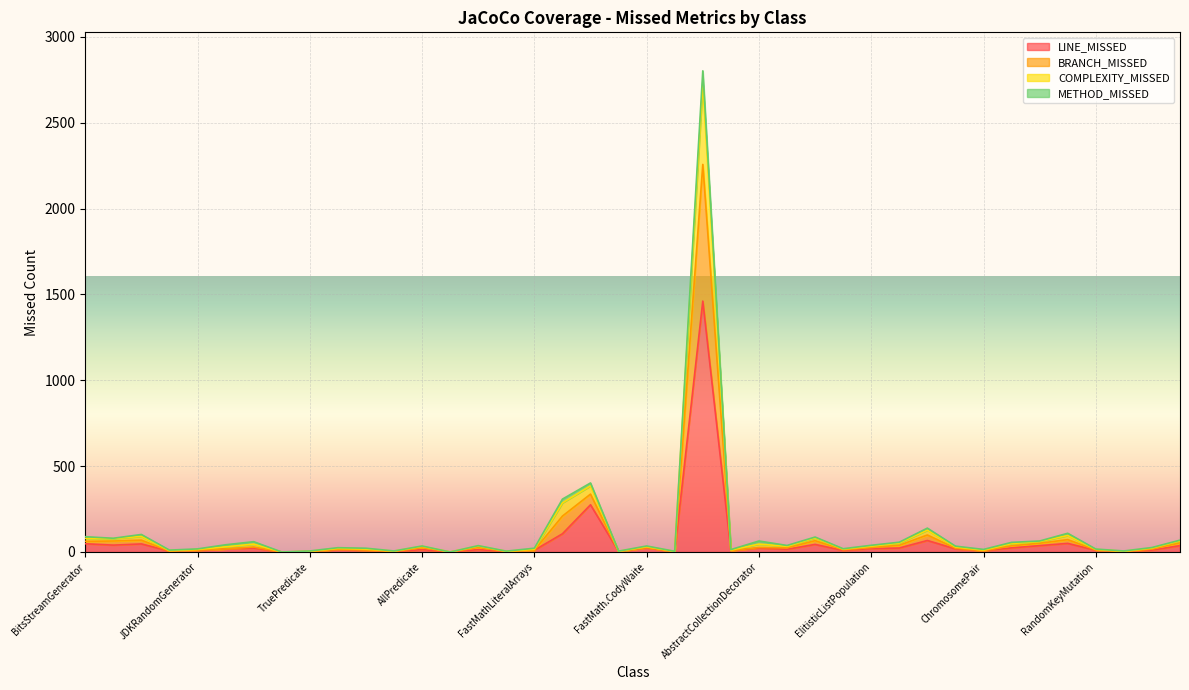

What is the highest value of the LINE_MISSED series?

1461